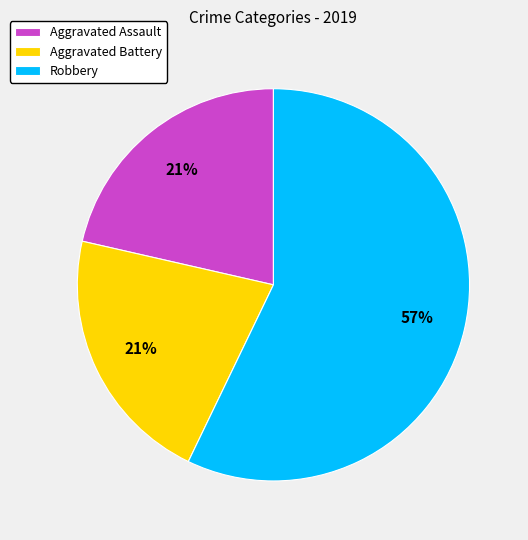

Which has a higher value, Aggravated Battery or Robbery?

Robbery